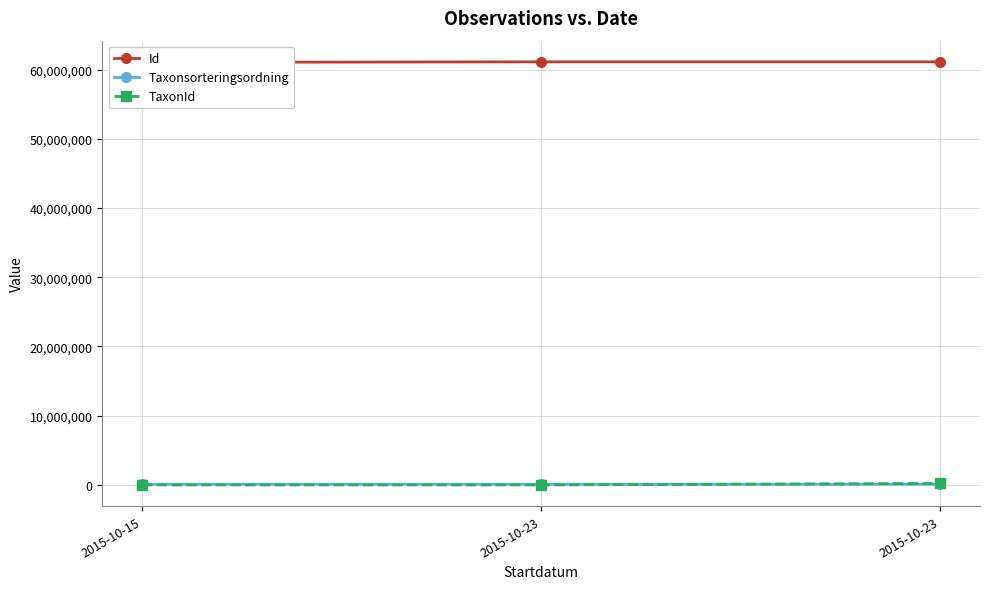

Which category has the highest value across all series?

2015-10-23